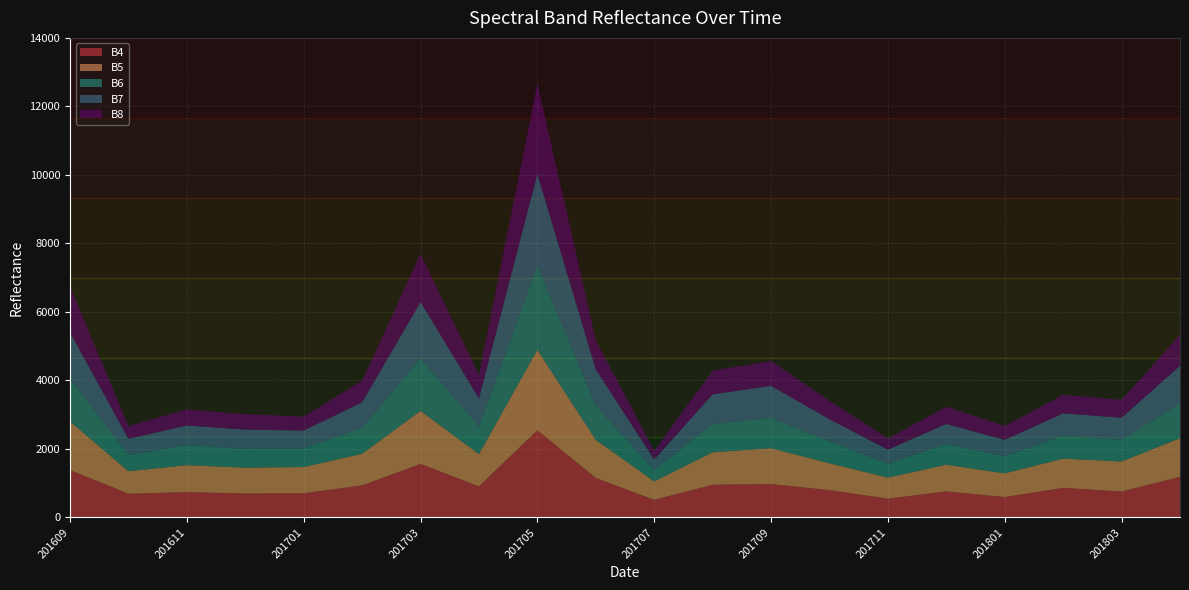

Reading left to right, extract all data points from this chart.

B4: 1383	691	738	700	704	935	1561	907	2545	1152	513	955	972	799	547	758	595	863	756	1185
B5: 1416	657	786	753	767	924	1547	943	2343	1111	539	946	1048	780	614	781	691	853	877	1128
B6: 1267	472	585	548	536	761	1548	806	2467	1008	325	828	890	634	405	603	499	662	628	1023
B7: 1335	474	574	562	528	741	1632	818	2676	1050	313	864	930	653	412	588	478	660	649	1089
B8: 1348	371	471	450	408	629	1407	690	2629	854	257	691	726	535	325	499	408	540	524	906